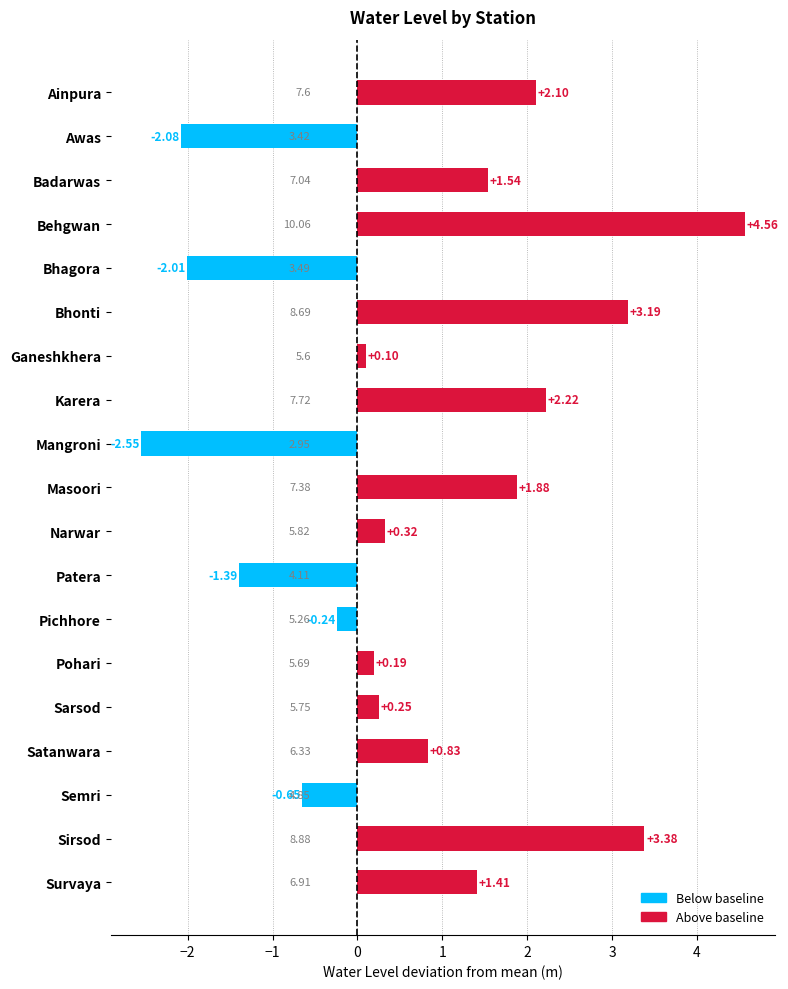

Which label corresponds to the smallest value in the chart?

Mangroni